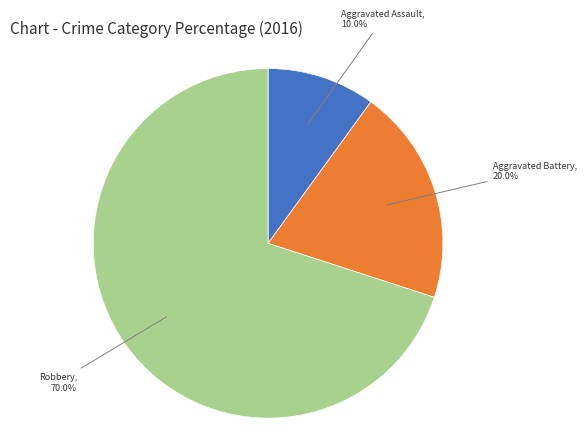

Is there a majority slice in this chart?

Yes